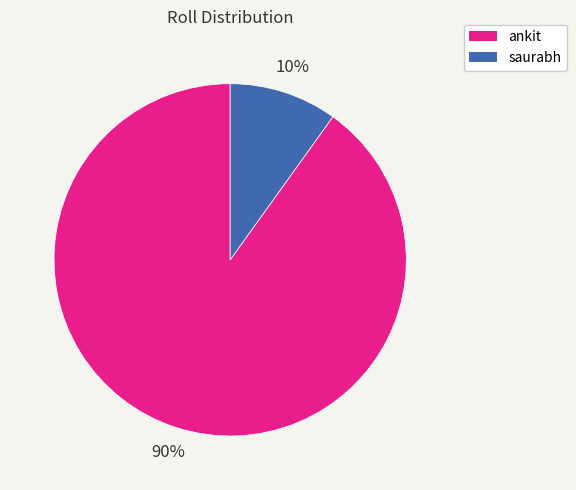

To the nearest percent, what percentage of the pie is ankit?

90%